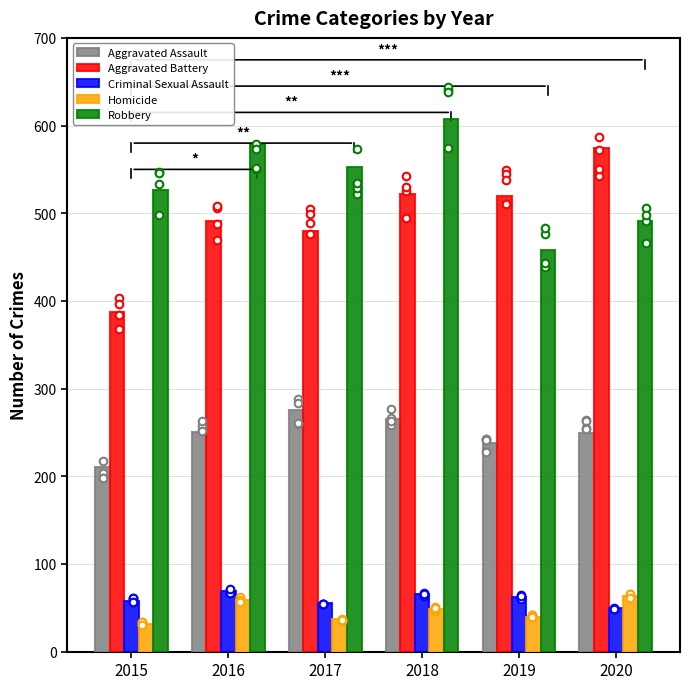

Which series has the widest spread of Y values?

Aggravated Battery